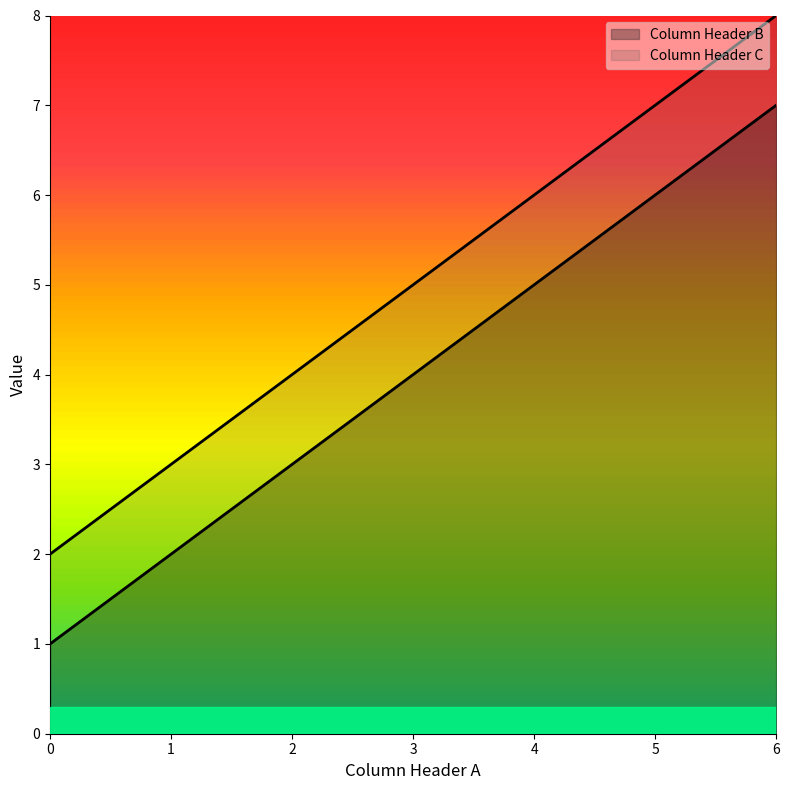

Rank the series by their average value, from highest to lowest.

Column Header C, Column Header B